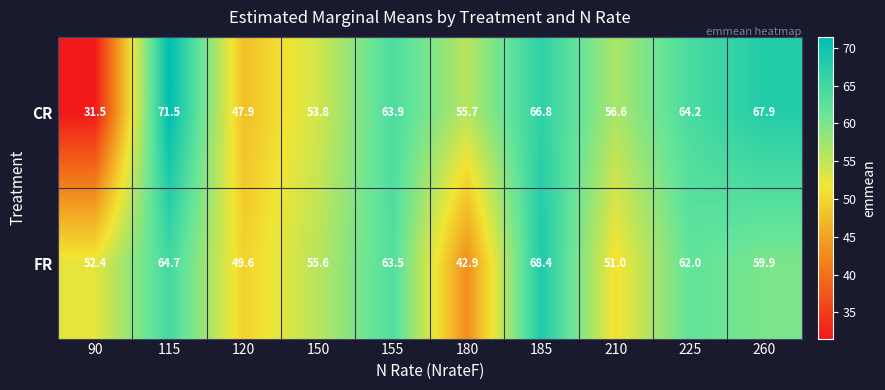

How many values in the CR series exceed 63?

5